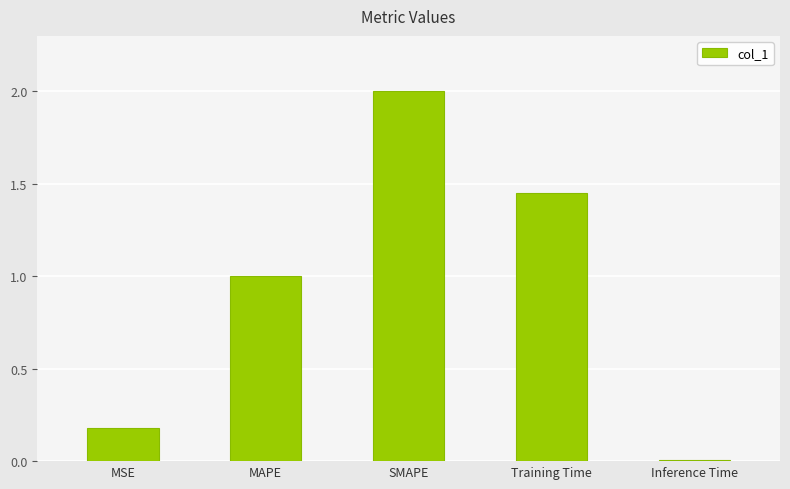

At which category does the chart reach its peak across all series?

SMAPE